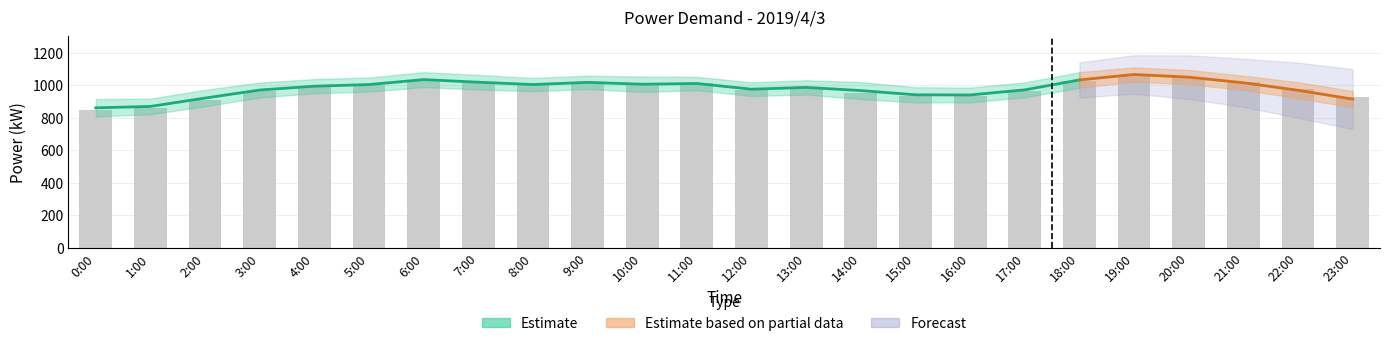

What is the ratio of the value at 22:00 to the value at 15:00?

1.0